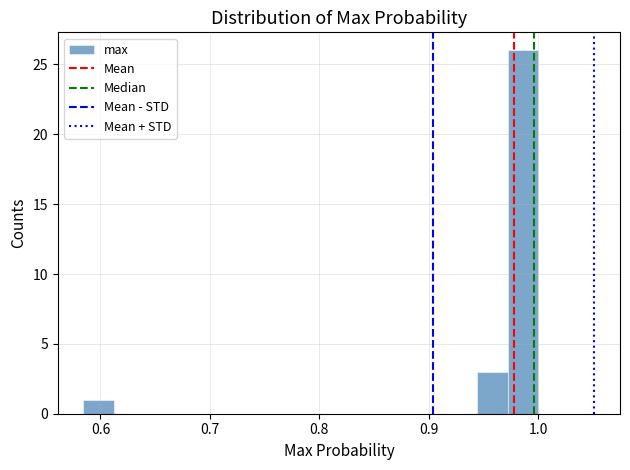

Around what value on the x-axis is the tallest bar? Give the approximate position of its centre, as read against the axis.

0.99